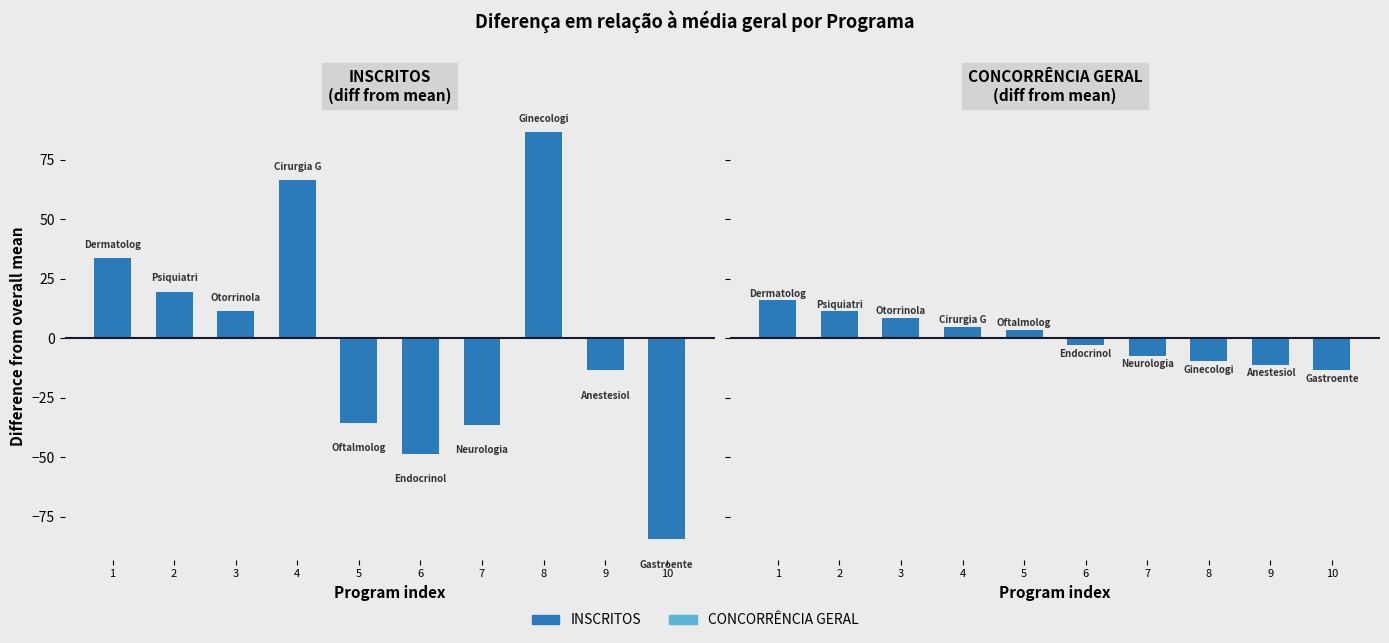

How many values in the INSCRITOS series are below 11?

5